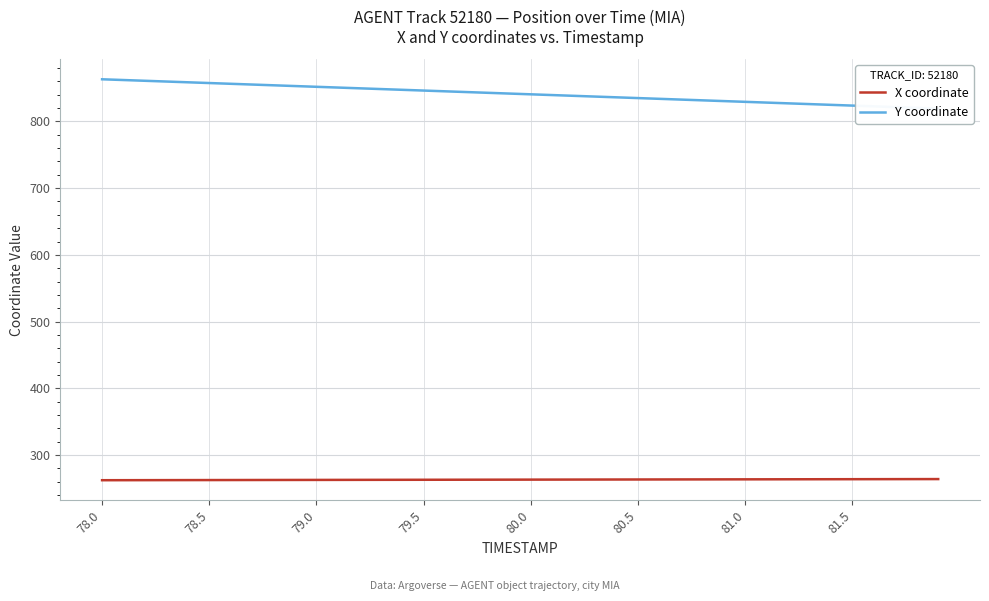

List the series in order of their peak value, highest first.

Y coordinate, X coordinate